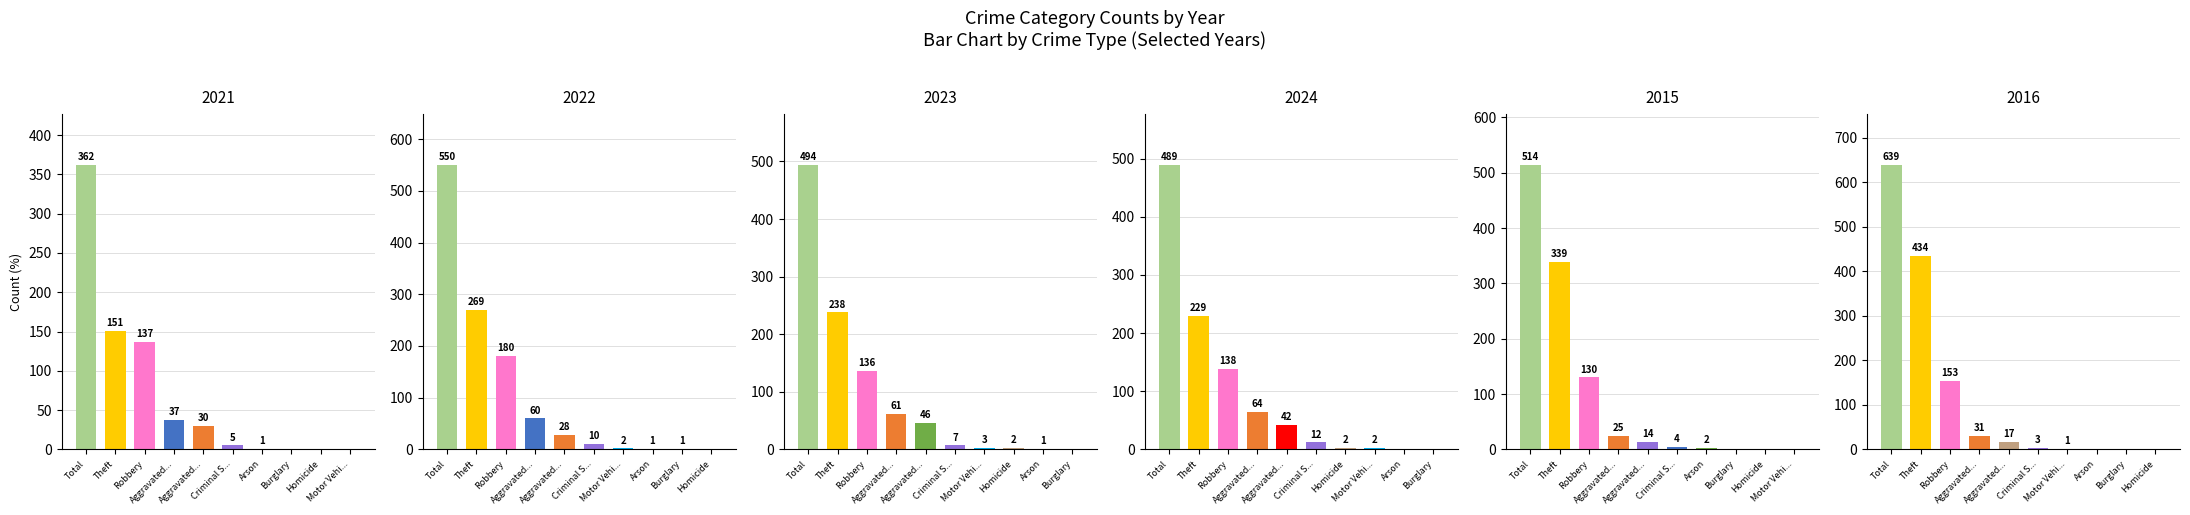

How many bars are there in each group?

6